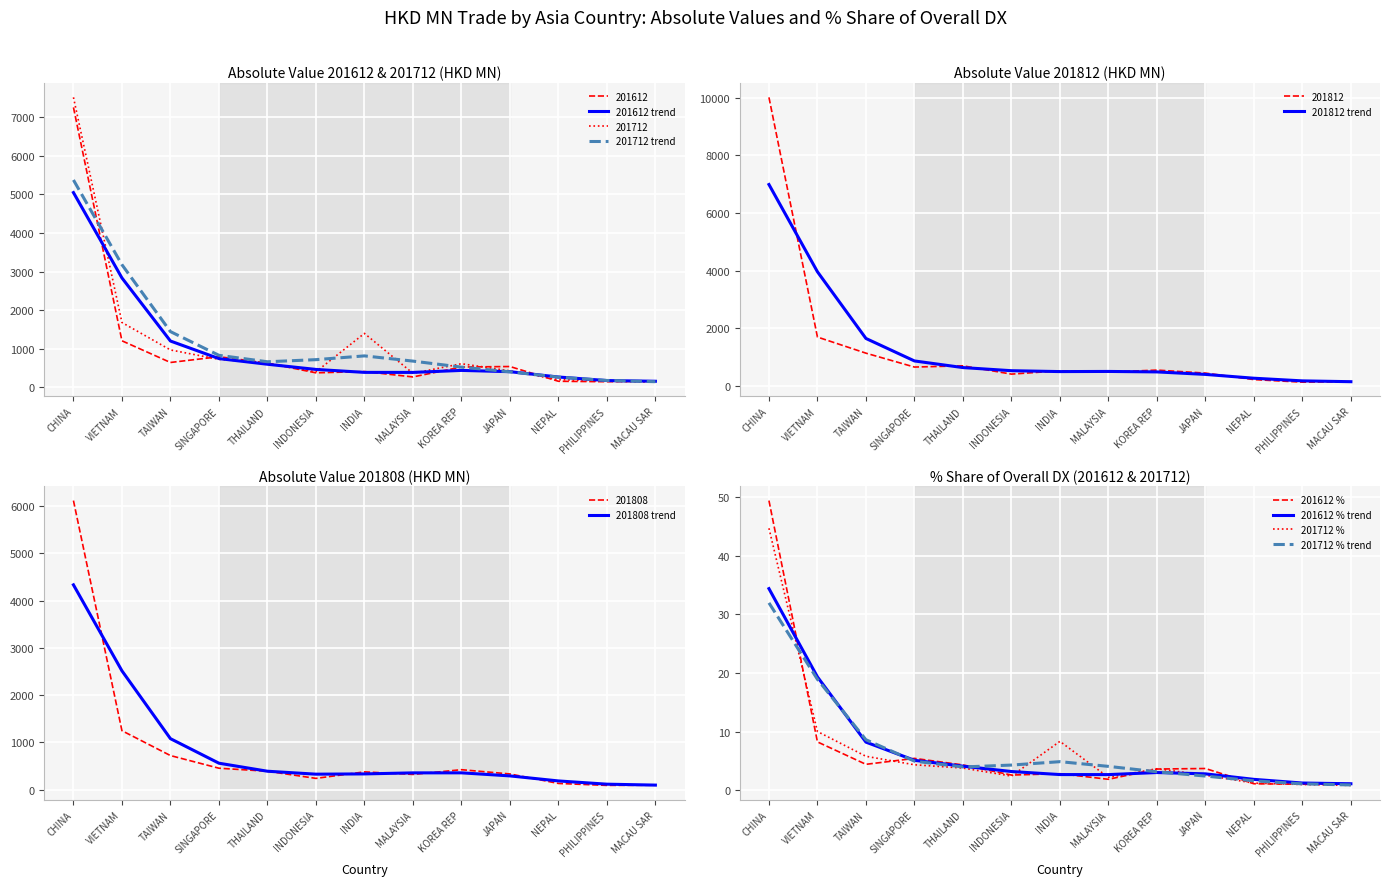

What is the difference between the maximum and minimum values in the 201808 series?

6029.2